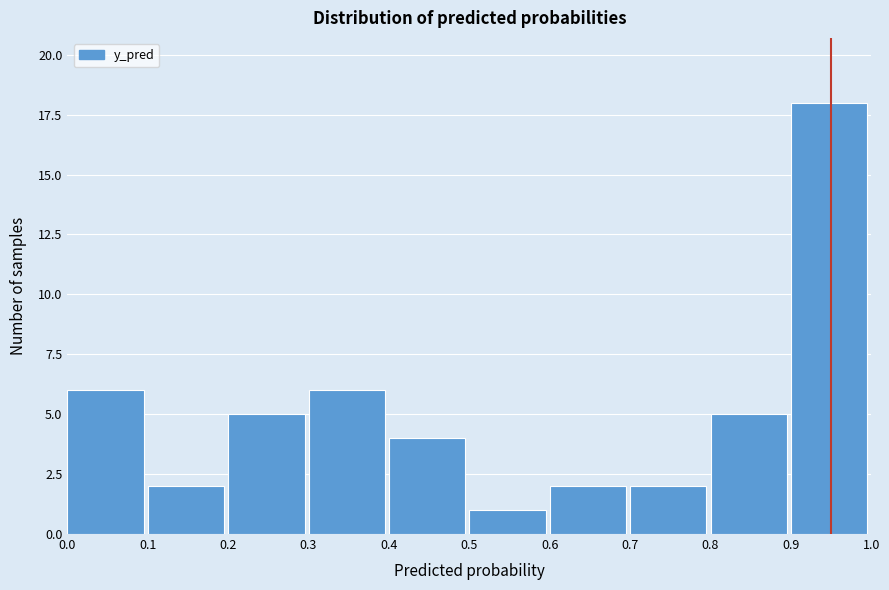

Reading left to right, transcribe this chart: for each bar, give the range it covers on the x-axis and its height. The values are not printed on the chart, so give them approximately, as read against the axis.

0.0 to 0.1: 6
0.1 to 0.2: 2
0.2 to 0.3: 5
0.3 to 0.4: 6
0.4 to 0.5: 4
0.5 to 0.6: 1
0.6 to 0.7: 2
0.7 to 0.8: 2
0.8 to 0.9: 5
0.9 to 1.0: 18